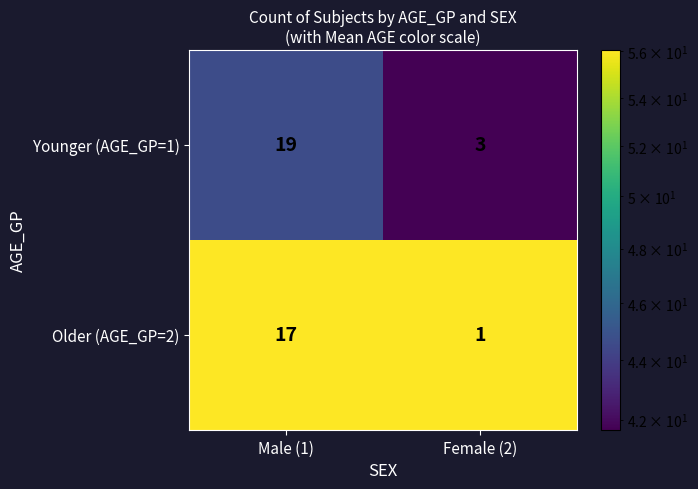

What is the difference between the Younger (AGE_GP=1) values at Male (1) and Female (2)?

16